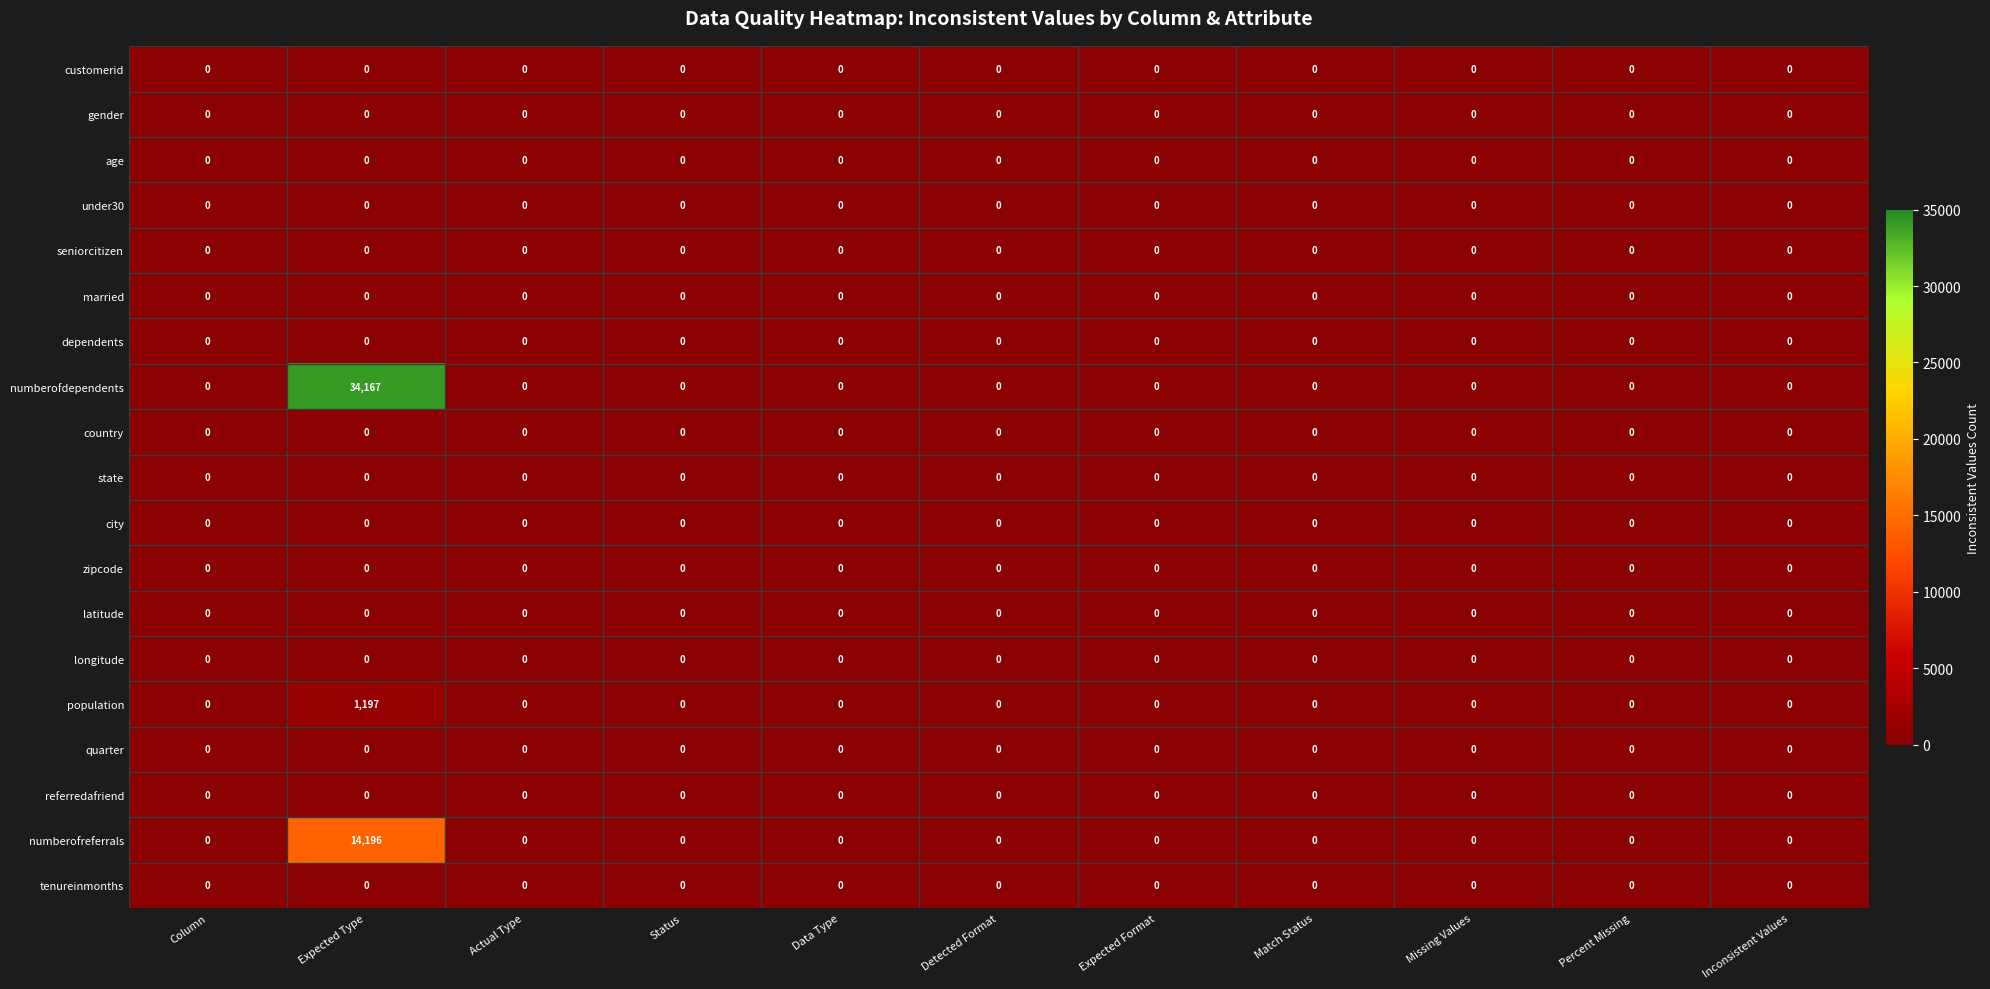

How many series are shown in this chart?

19